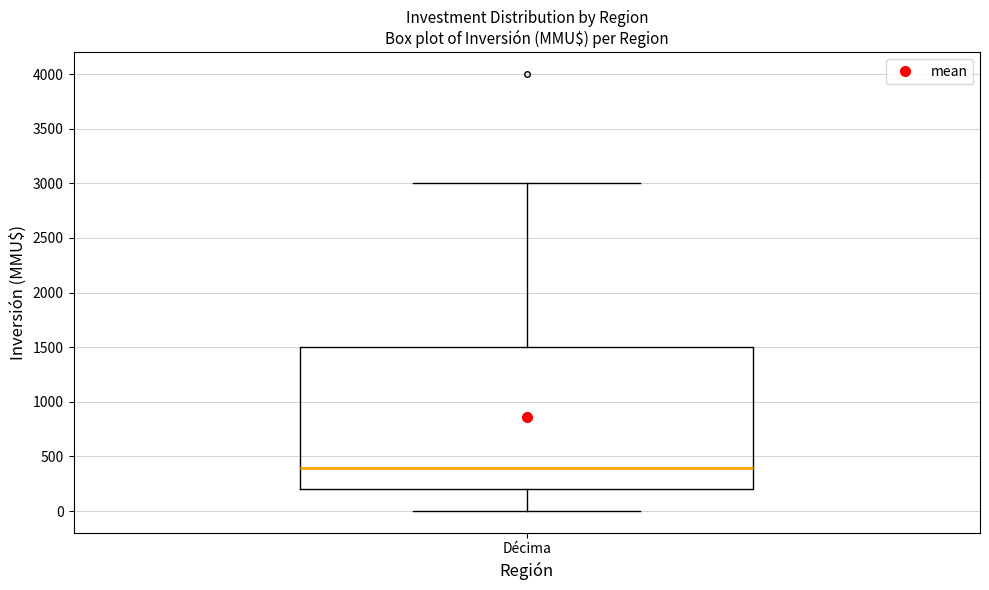

Transcribe this box plot: give where the median line is, the range the box spans, and where the two whiskers end, as read against the y-axis. The values are not printed on the chart, so give them approximately, as read against the axis.

median 400, box 200 to 1500, whiskers 0 to 3000